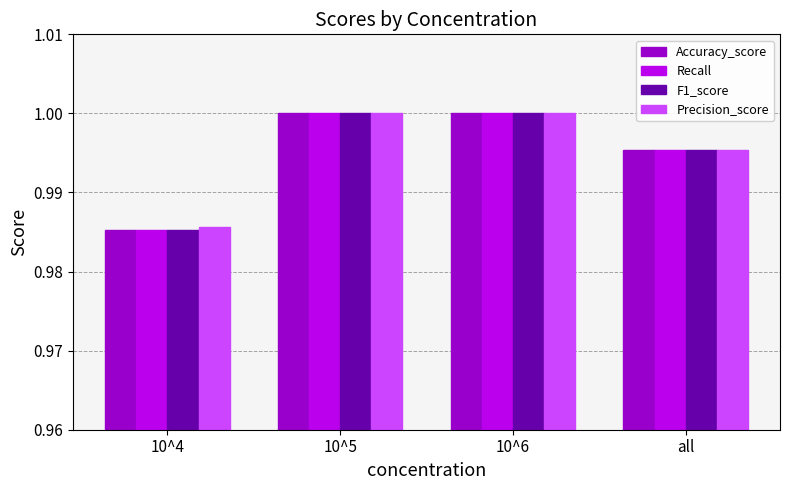

At which label is Precision_score closest to 0?

10^4